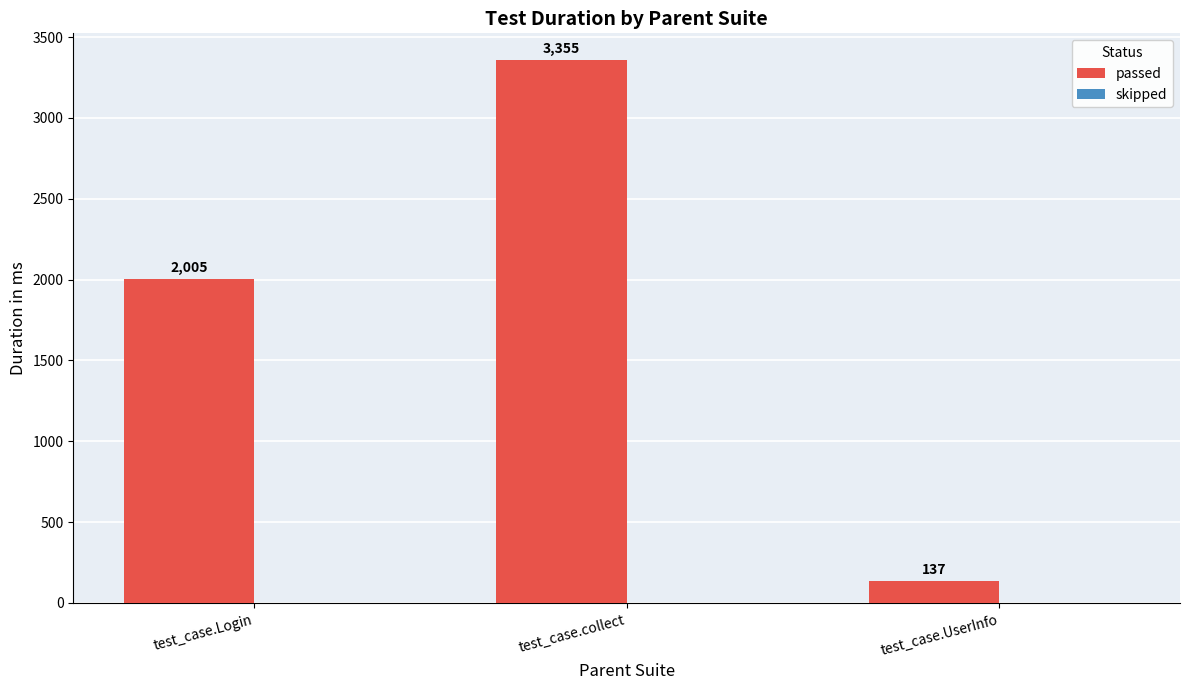

What is the difference between the values at test_case.Login and test_case.UserInfo?

1868